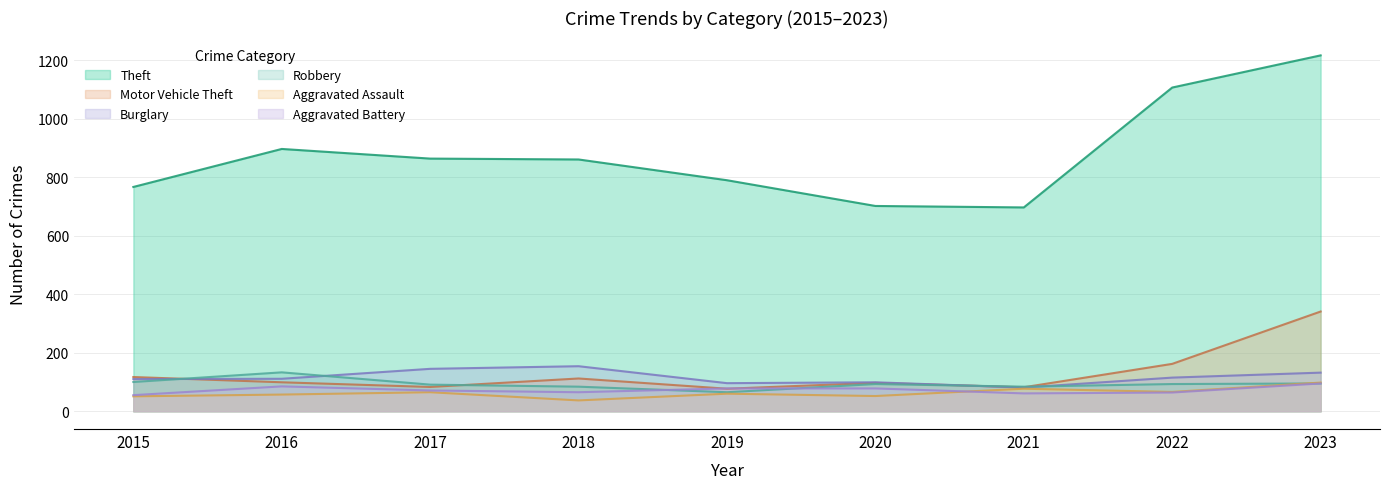

At which category does the chart reach its minimum across all series?

2018